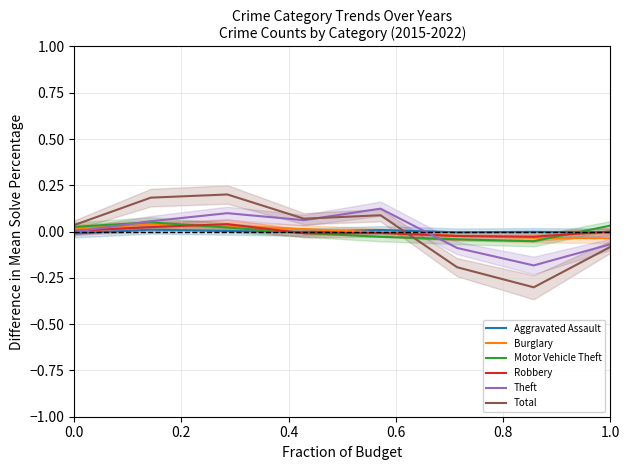

How many values in Aggravated Assault are above zero?

3